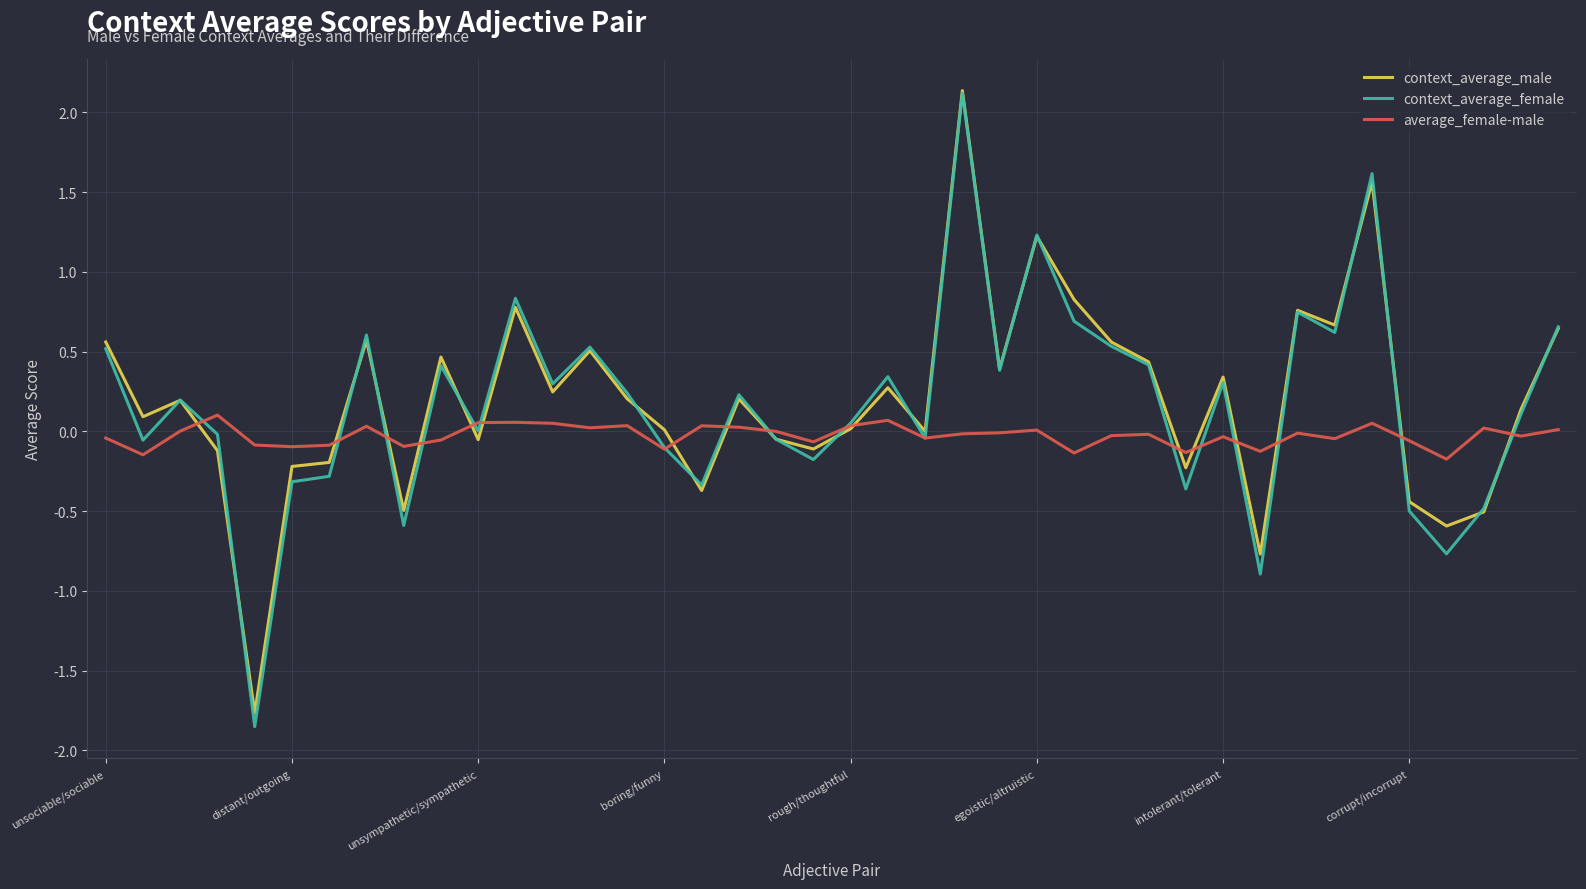

What is the greatest value displayed?

2.1